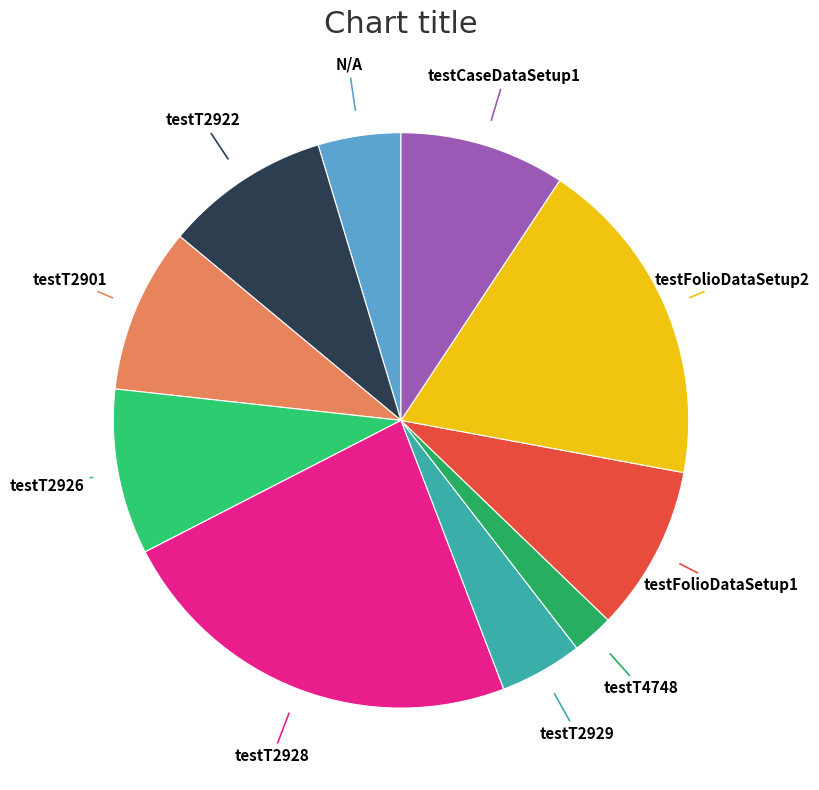

Count the number of slices in the pie.

10